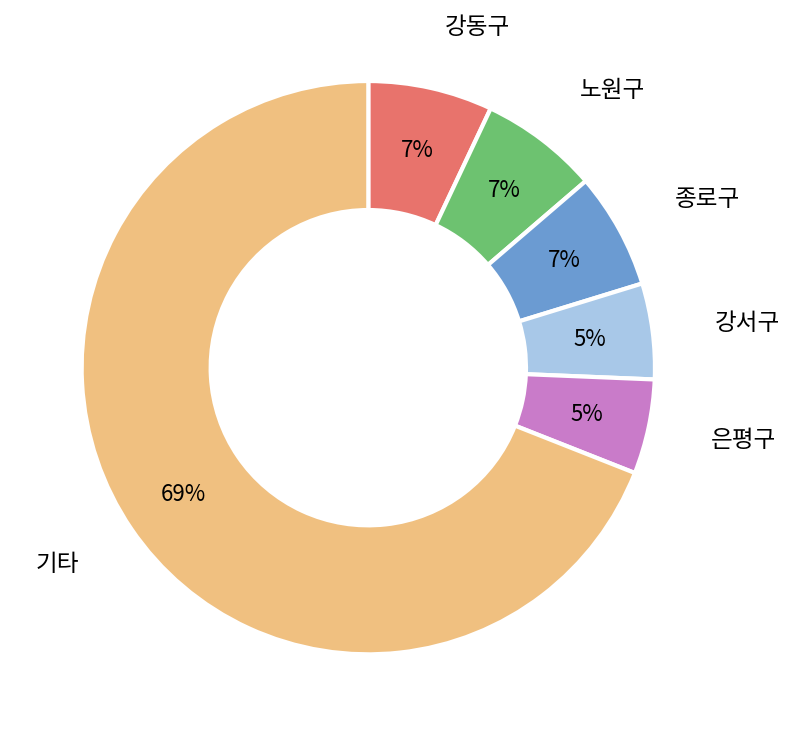

To the nearest percent, what is the difference between the largest and smallest slice percentages?

64%